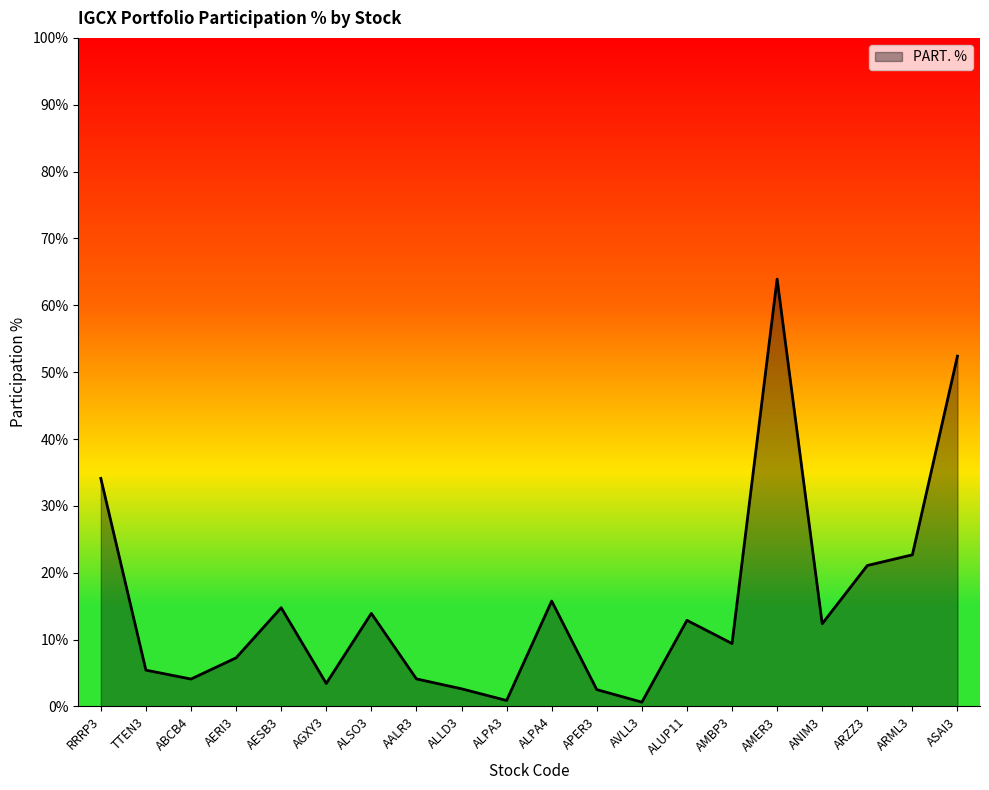

Reading left to right, transcribe all the data shown in this chart.

0.3	0.1	0.0	0.1	0.1	0.0	0.1	0.0	0.0	0.0	0.2	0.0	0.0	0.1	0.1	0.6	0.1	0.2	0.2	0.5